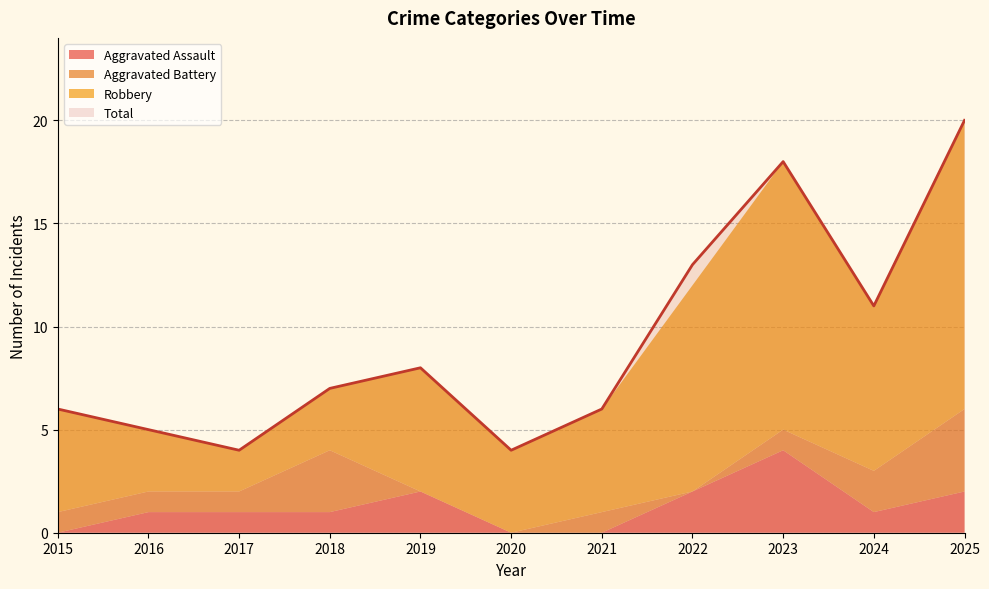

Which series has the largest range (max minus min)?

Total